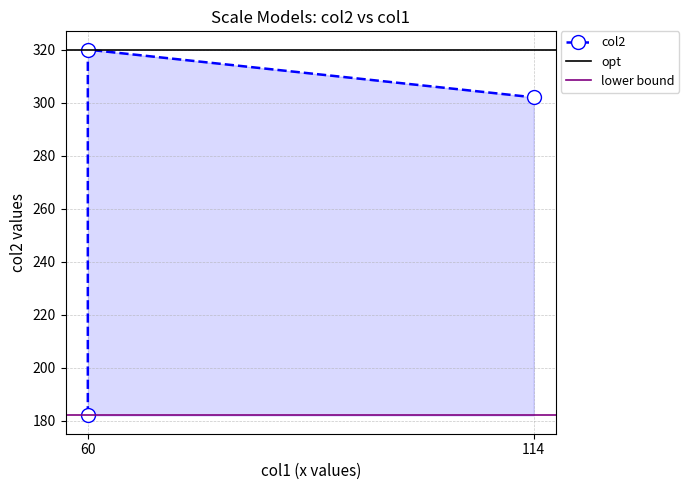

How many categories are shown in the chart?

3